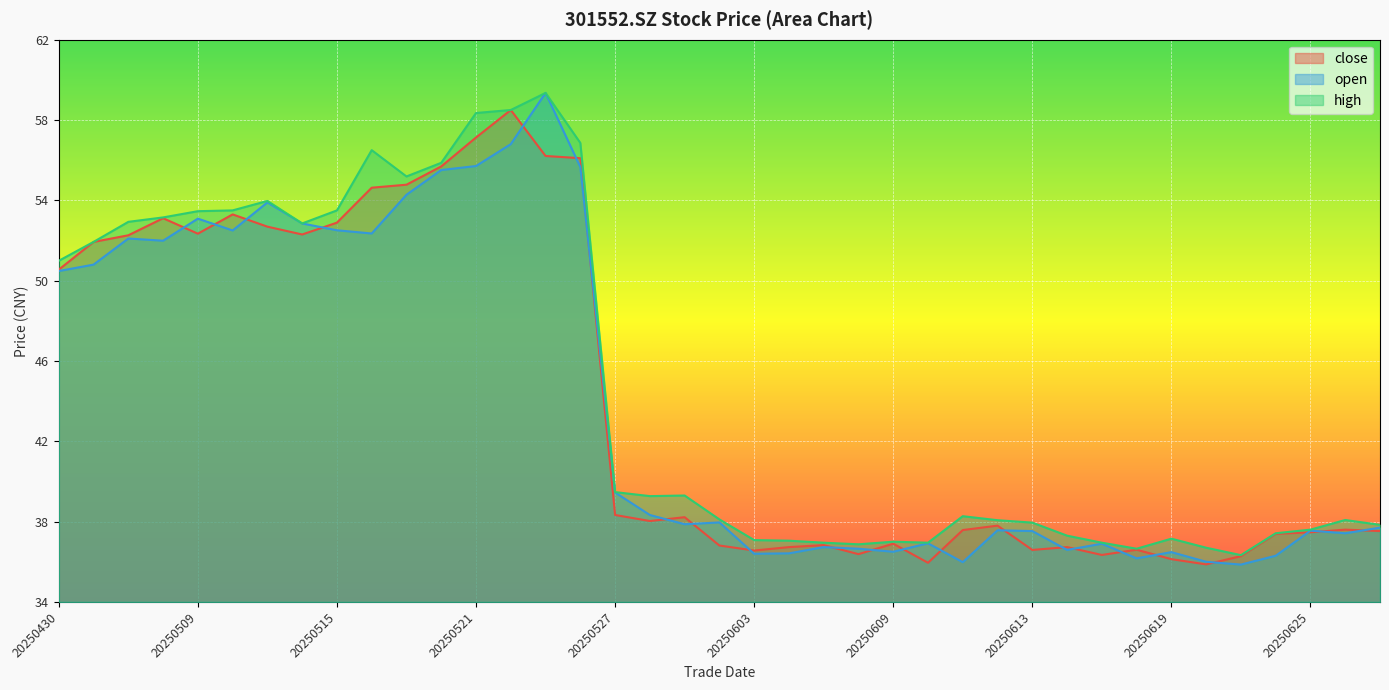

At 20250514, list the series in order from smallest to largest.

close, open, high